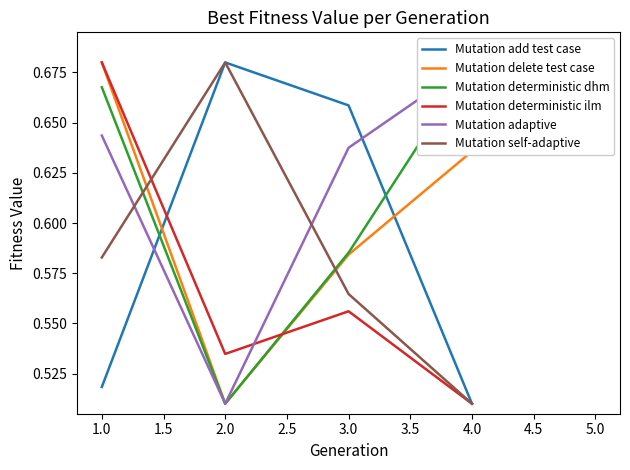

True or false: Mutation deterministic ilm has more than 1 interior local peaks.

False